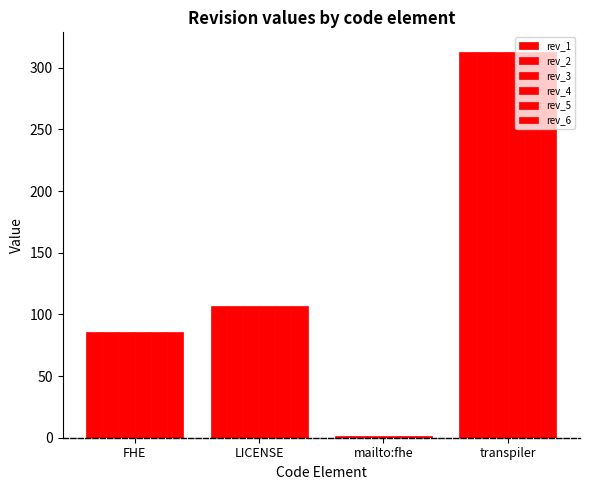

Which label corresponds to the largest value in the chart?

transpiler